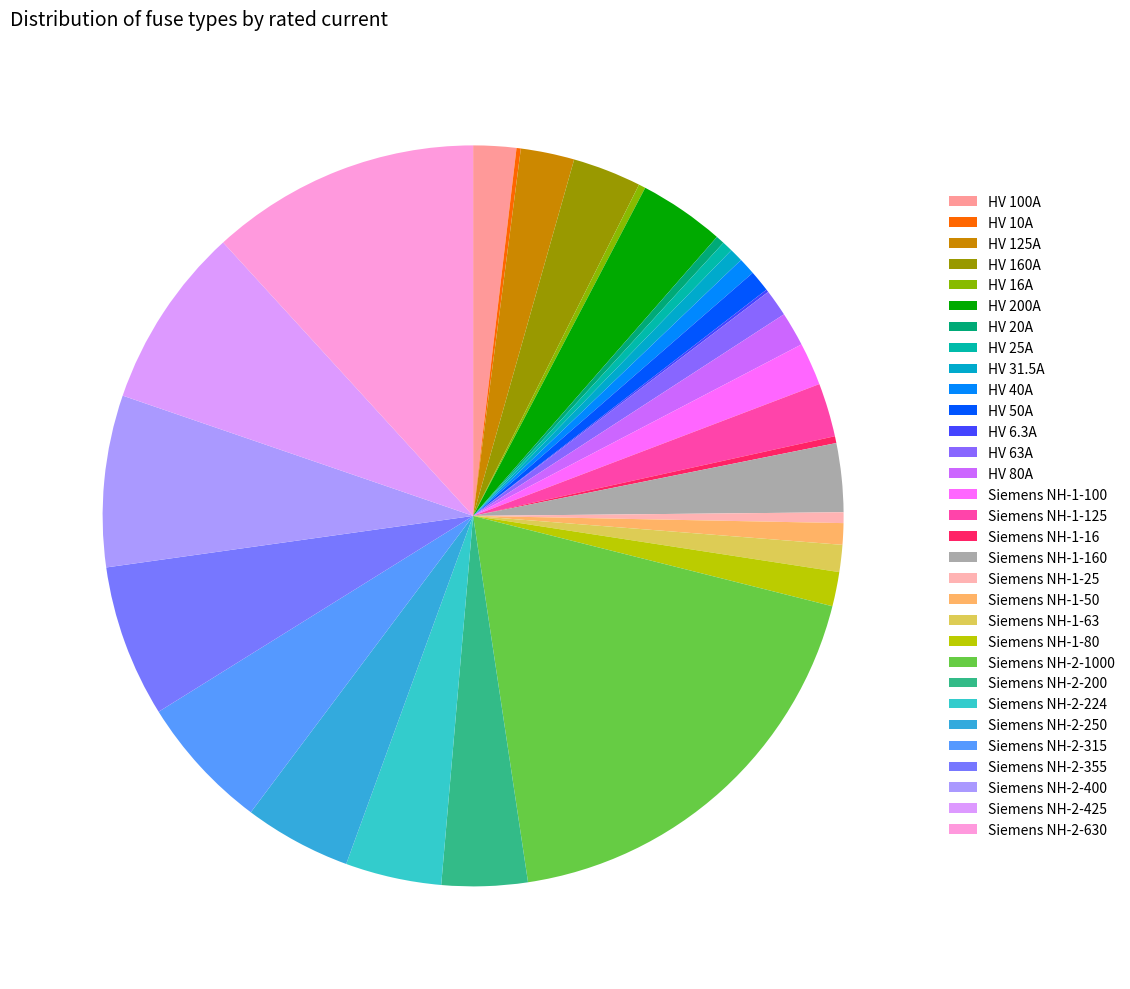

How many slices are in this pie chart?

31